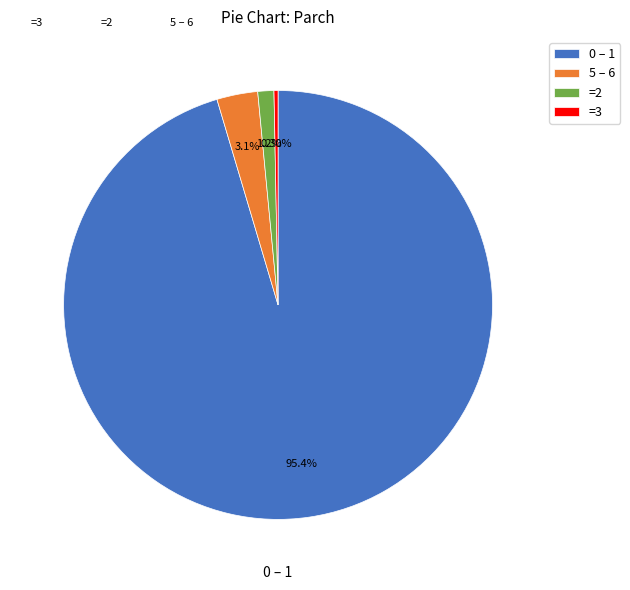

Which slice is the smallest?

=3